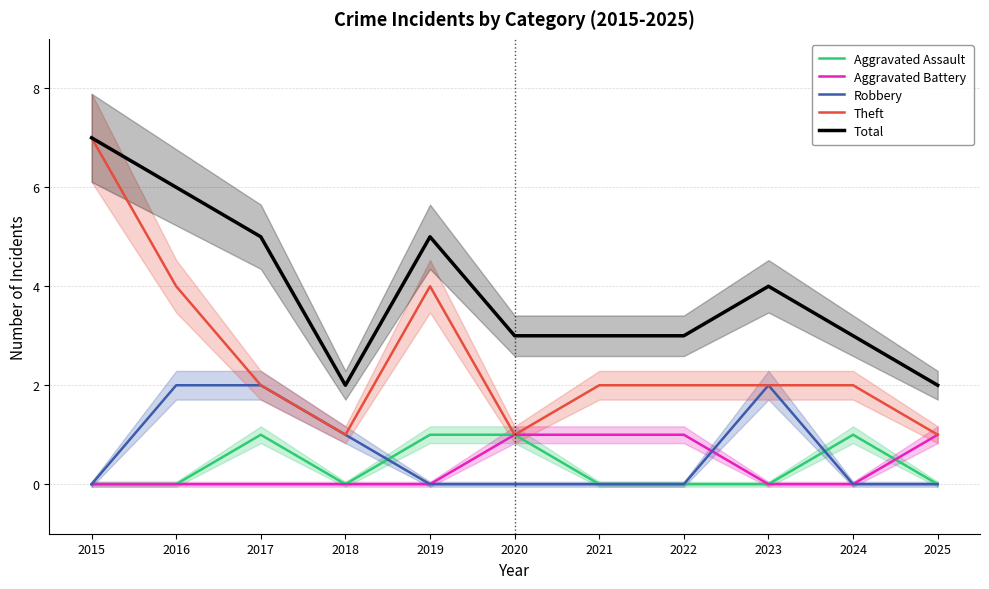

True or false: Total has more than 1 interior local peaks.

True